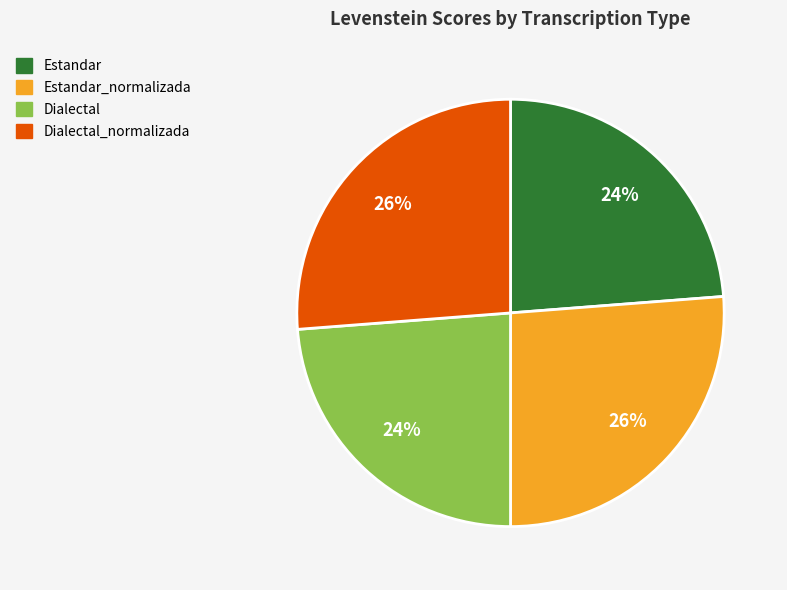

To the nearest percent, what is the average slice percentage?

25%